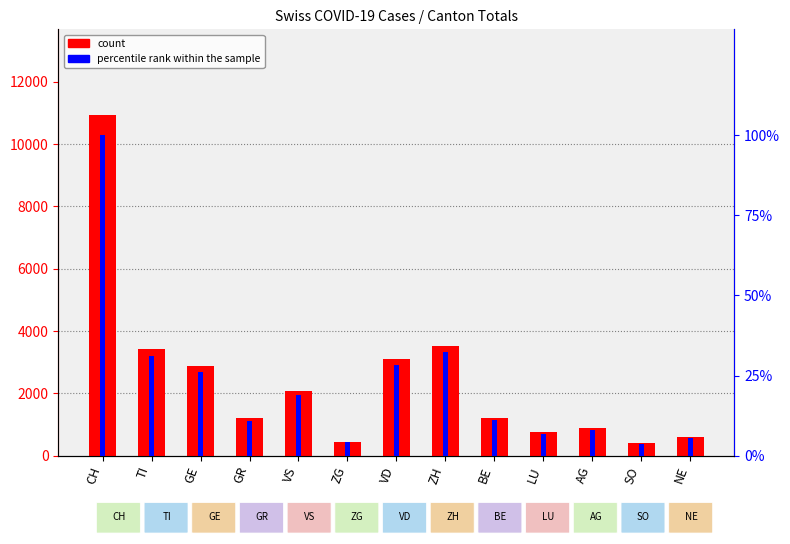

Is it true that count equals 611.0 at NE?

True